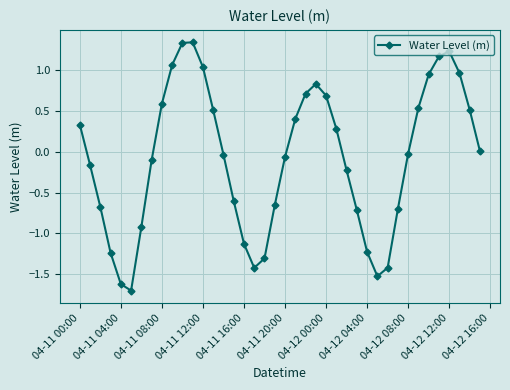

How many points are higher than both their immediate neighbors (excluding endpoints)?

3